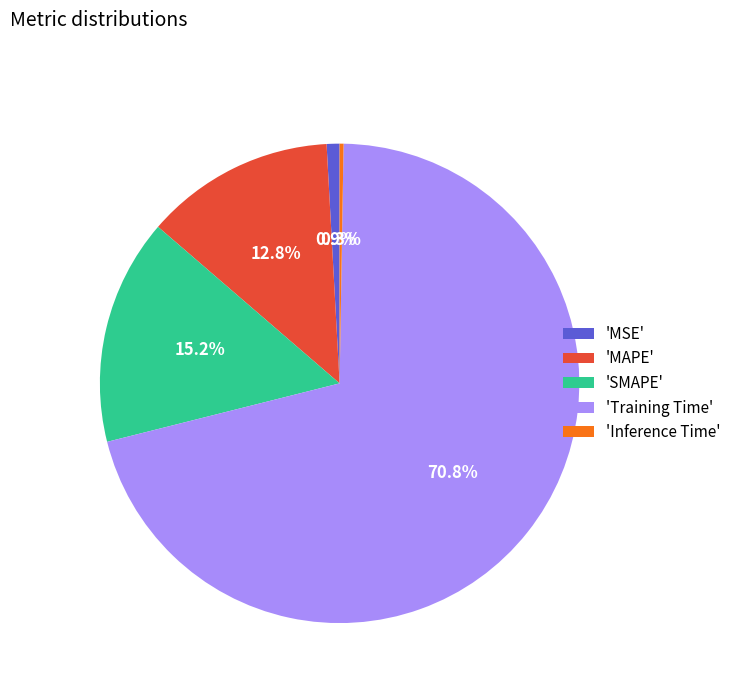

Does 'Training Time' represent more than half of the total?

Yes